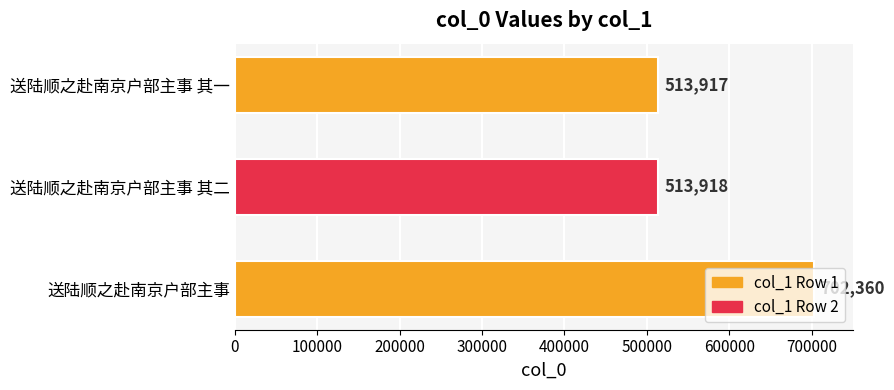

What is the smallest value displayed?

513917